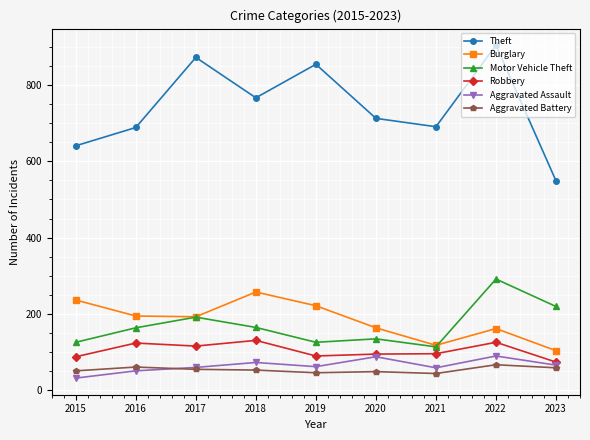

At how many categories does at least one series exceed 217?

9